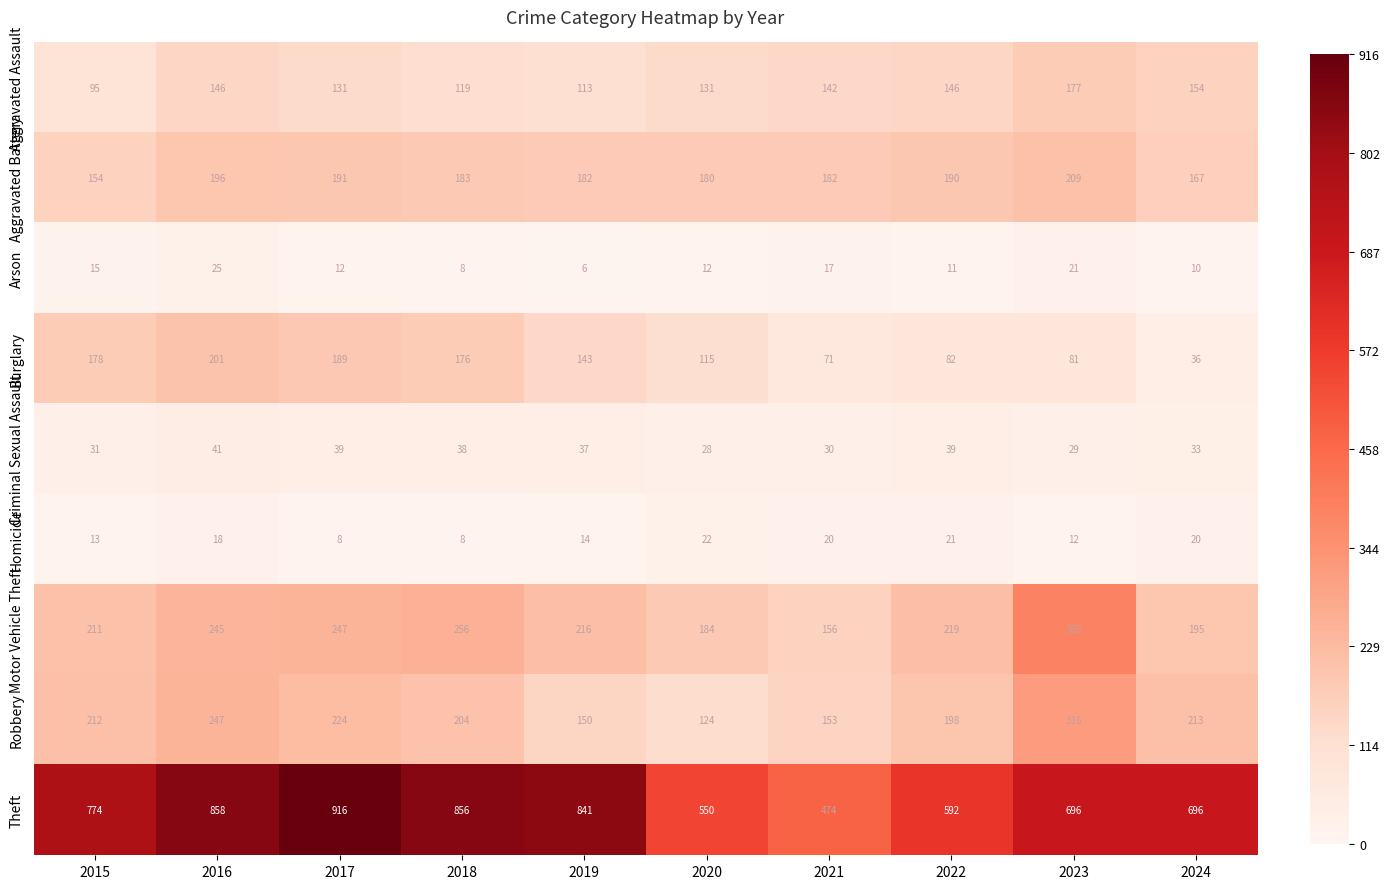

True or false: Robbery has a value of 198 at 2022.

True